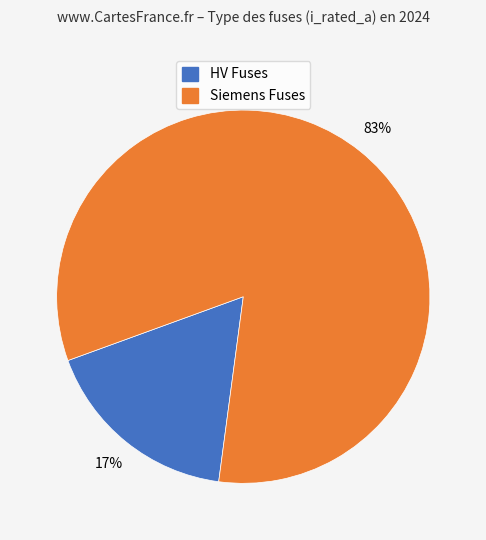

Combined, do HV Fuses and Siemens Fuses account for over 50%?

Yes